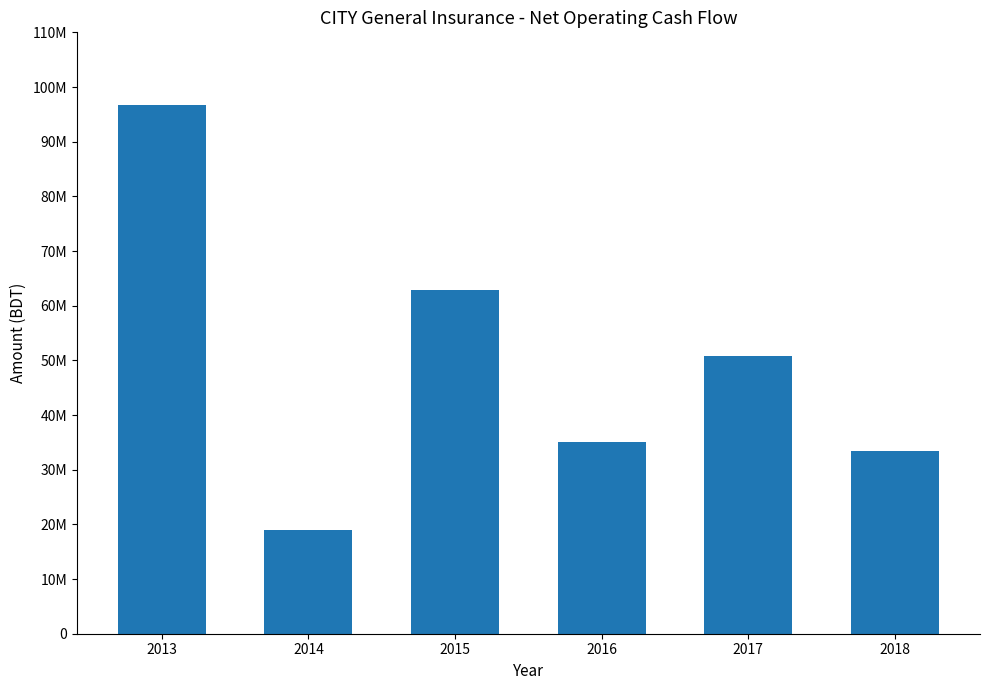

Which category has the lowest value across all series?

2014